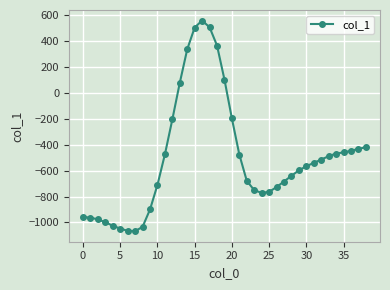

What is the average value?

-502